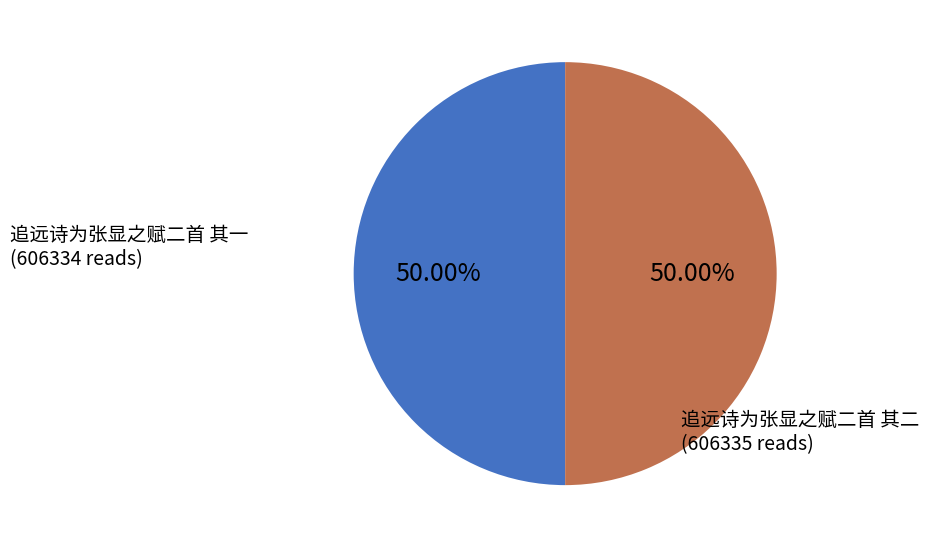

To the nearest percent, what is the average slice percentage?

50%